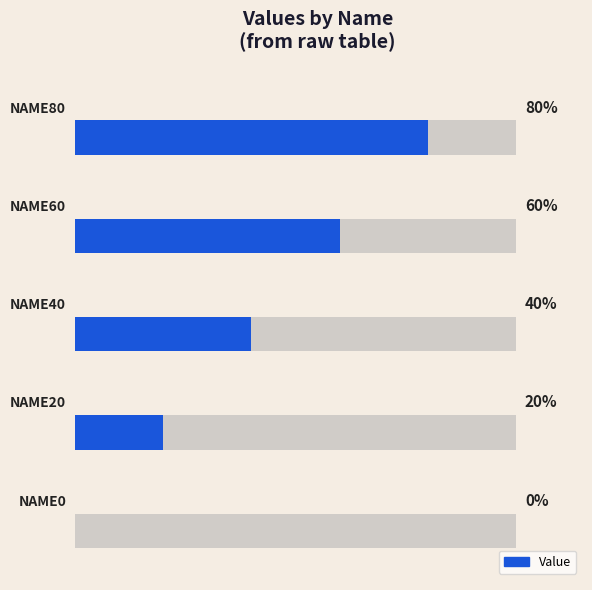

Reading left to right, extract all data points from this chart.

0	20	40	60	80